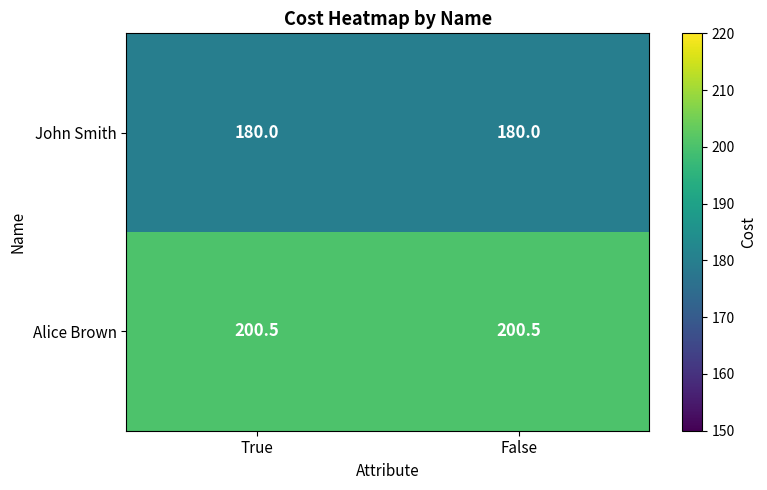

What is the maximum value shown in the chart?

200.5